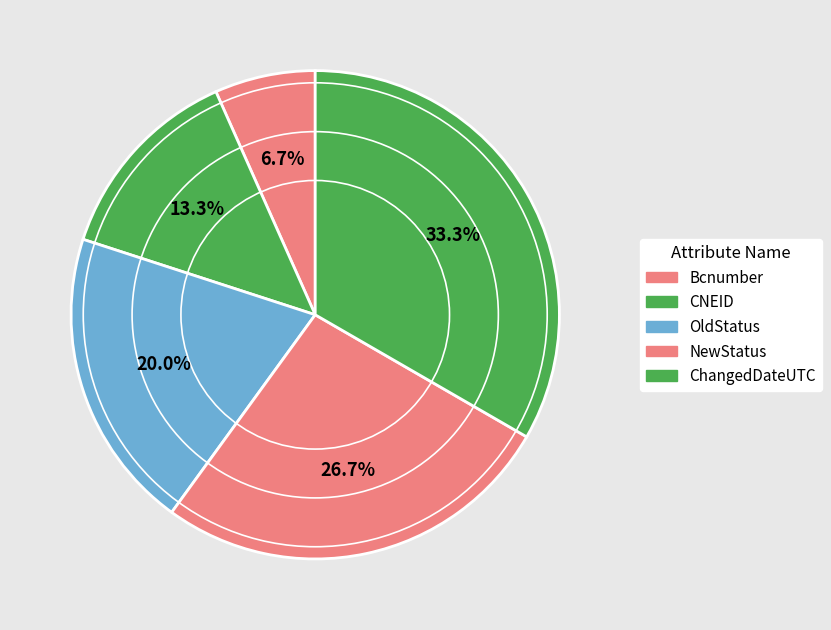

Count the number of slices in the pie.

5